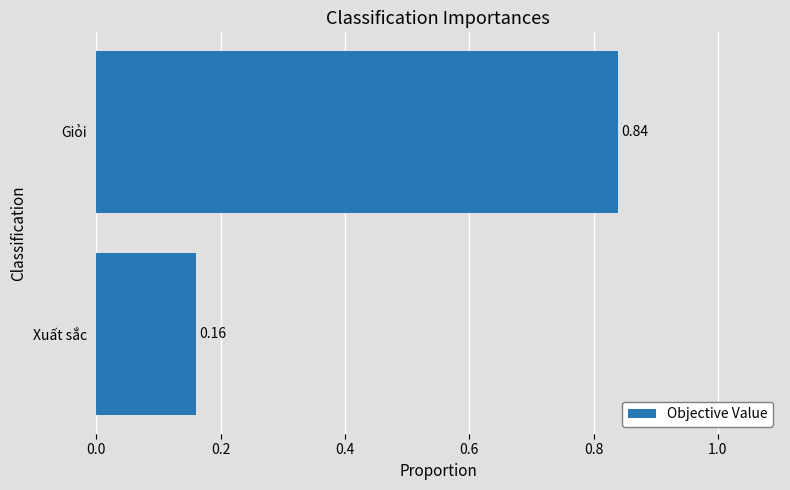

What is the difference between the maximum and minimum values?

0.7